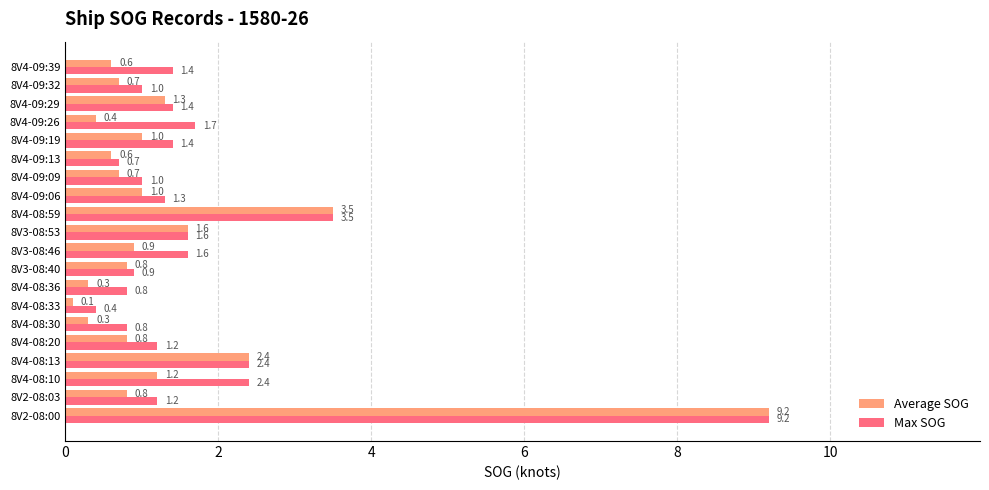

What is the difference between the maximum and minimum values in the Average SOG series?

9.1